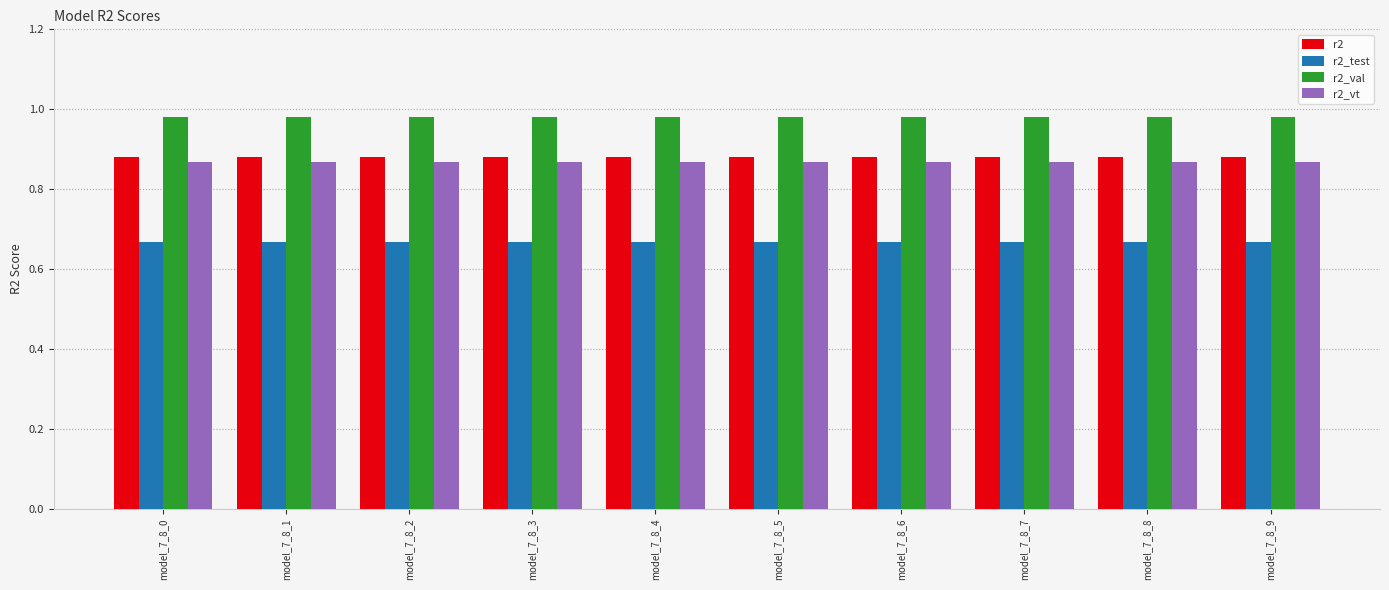

What is the sum of the r2_vt values at model_7_8_9 and model_7_8_6?

1.7